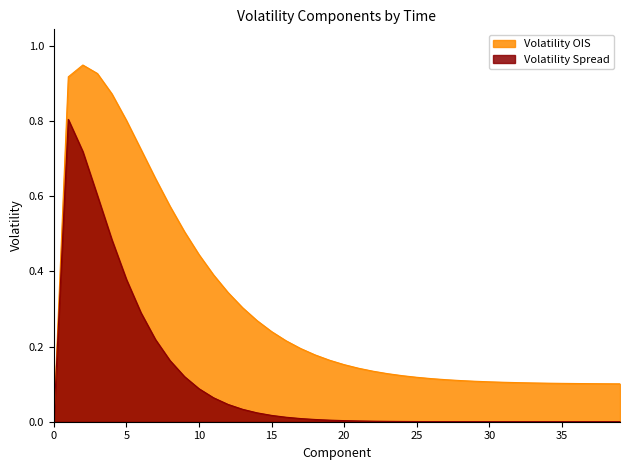

What is the sum of the Volatility Spread values at 8 and 21?

0.2